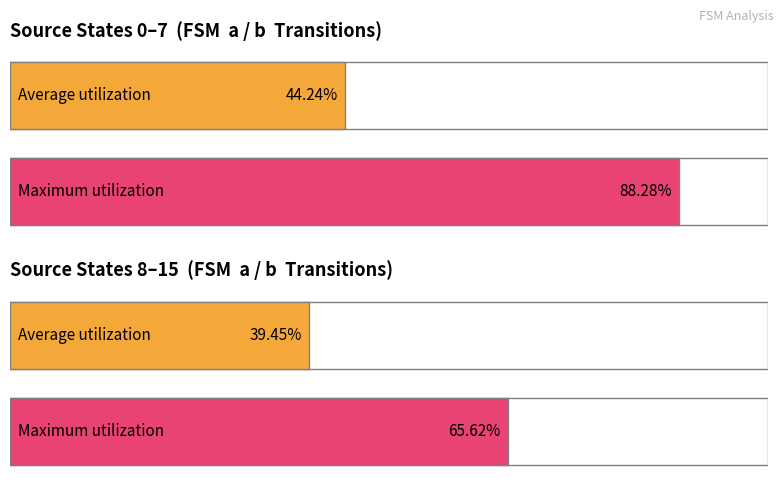

Does the chart contain stacked bars?

No